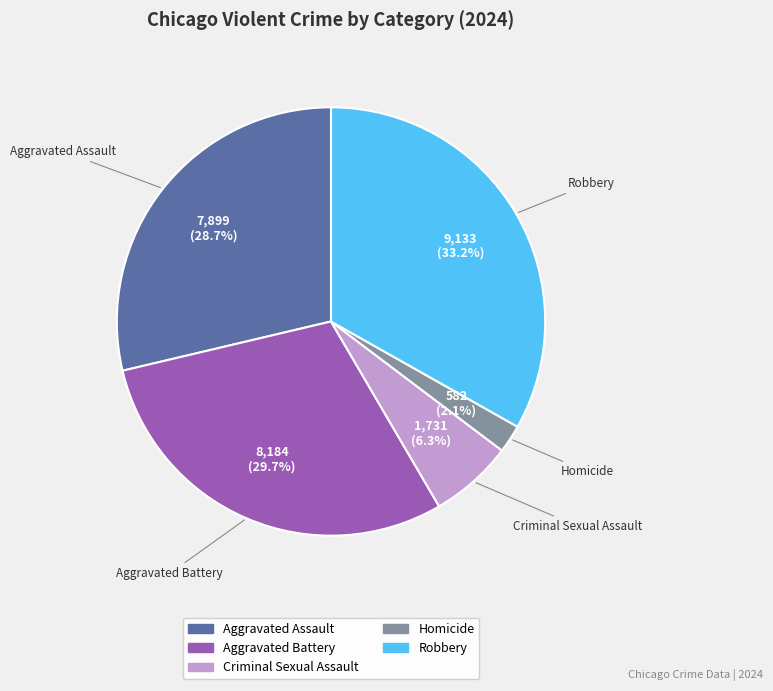

The Aggravated Battery slice represents 23% of the pie. True or false?

False